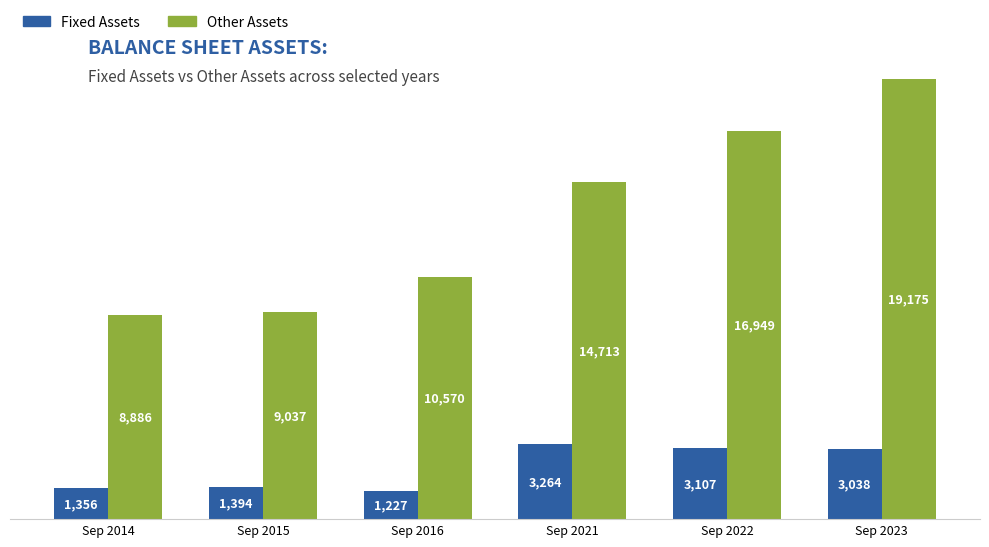

How many values in the Fixed Assets series are below 3038?

3